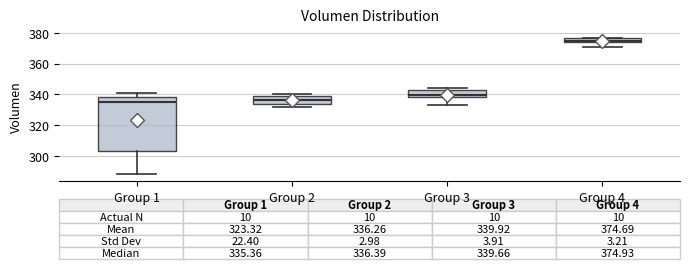

Which box's median line is the highest?

Group 4